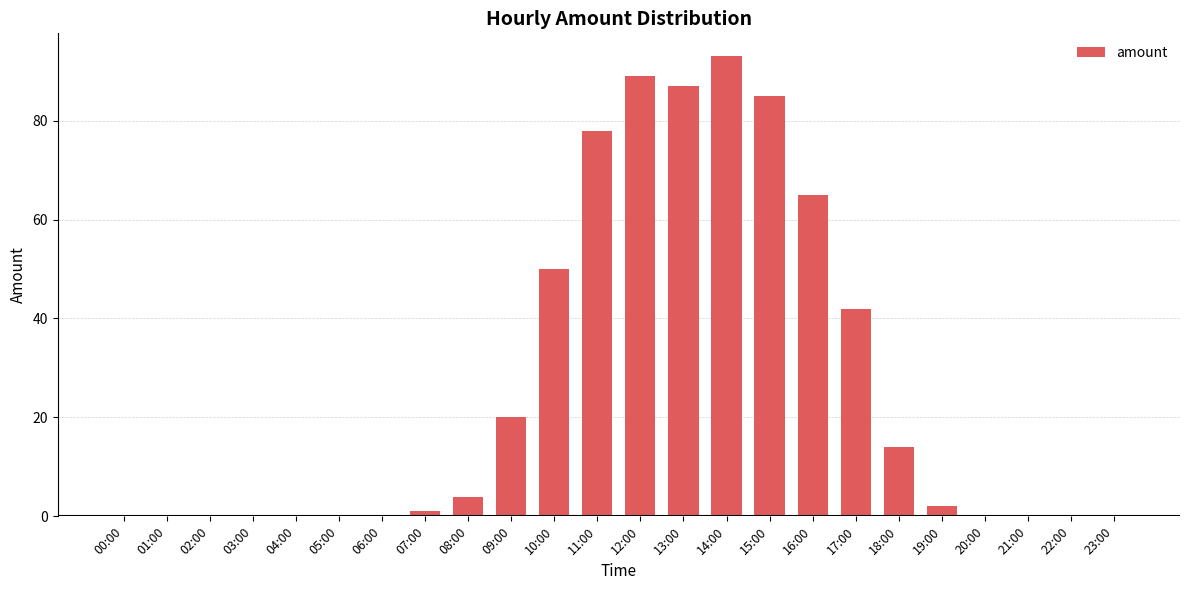

The value at 13:00 is 87. True or false?

True